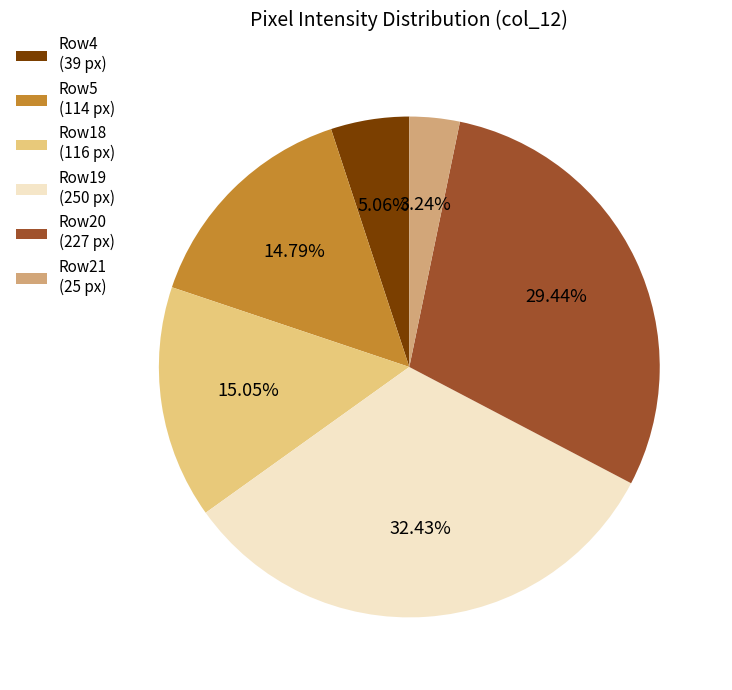

Which slice is the smallest?

Row21 (25 px)